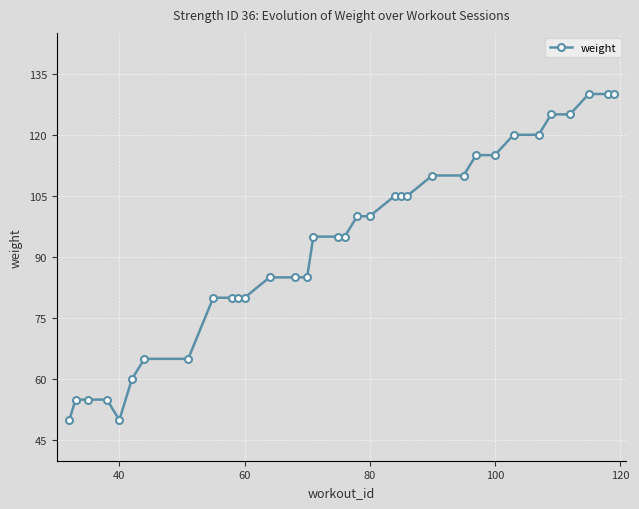

Does the chart have visible grid lines?

Yes